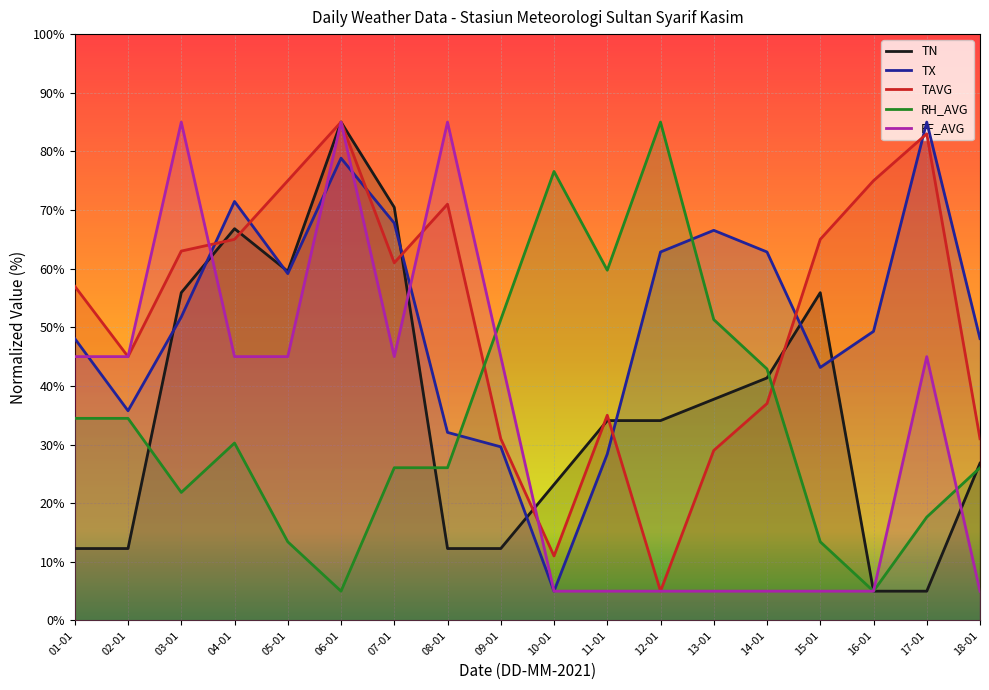

How many lines are shown in the chart?

5